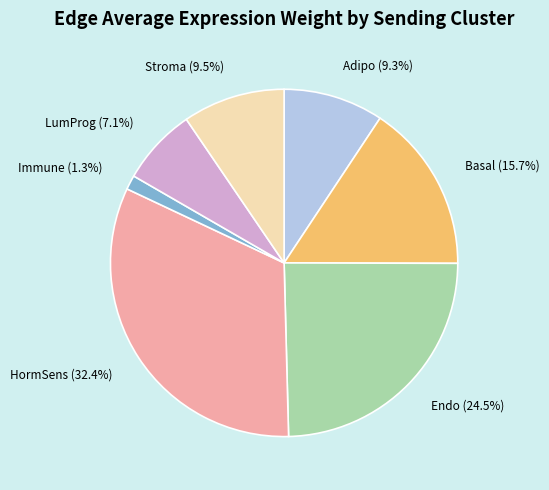

How much of the chart is everything except Basal (15.7%)?

84.3%